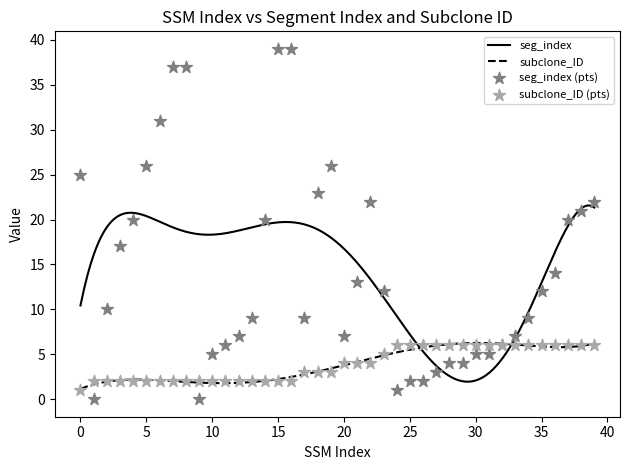

Which series has the largest total across all categories?

seg_index